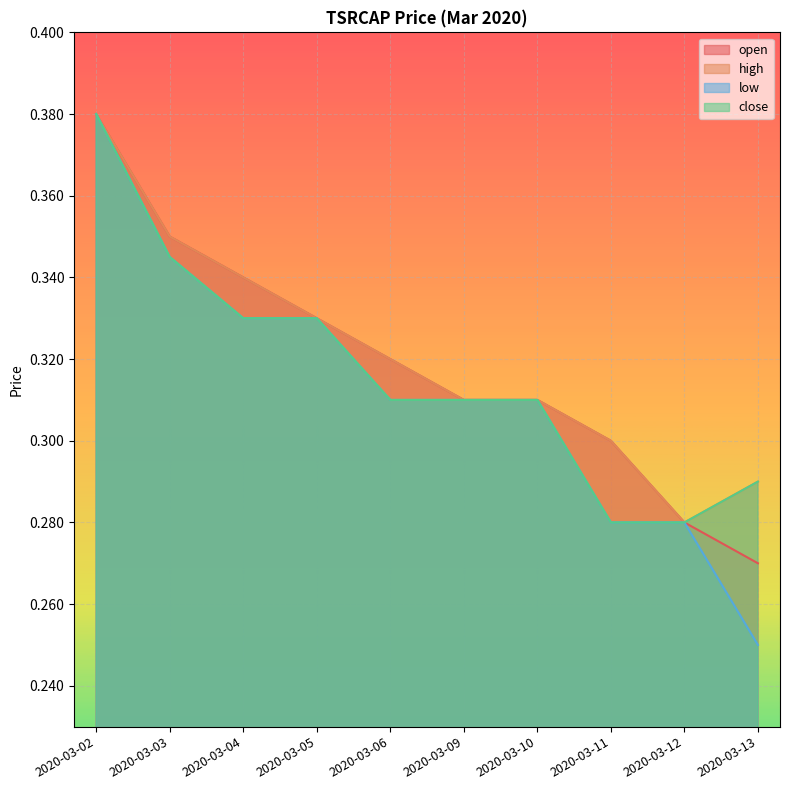

True or false: high and close cross at least once.

False